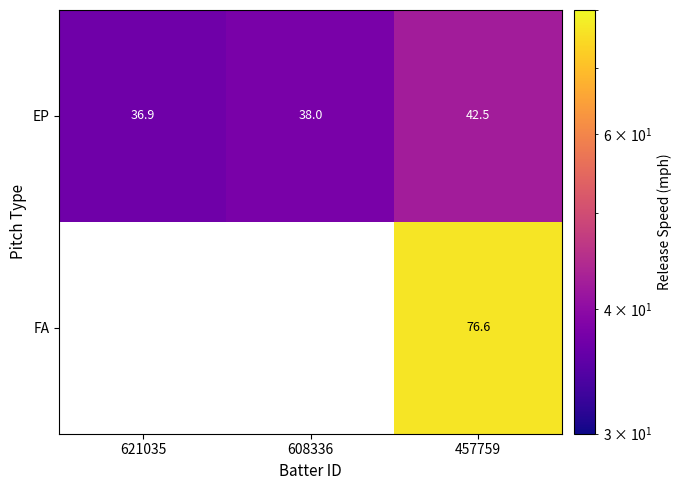

Is the value of EP at 621035 greater than the value of FA at 457759?

No